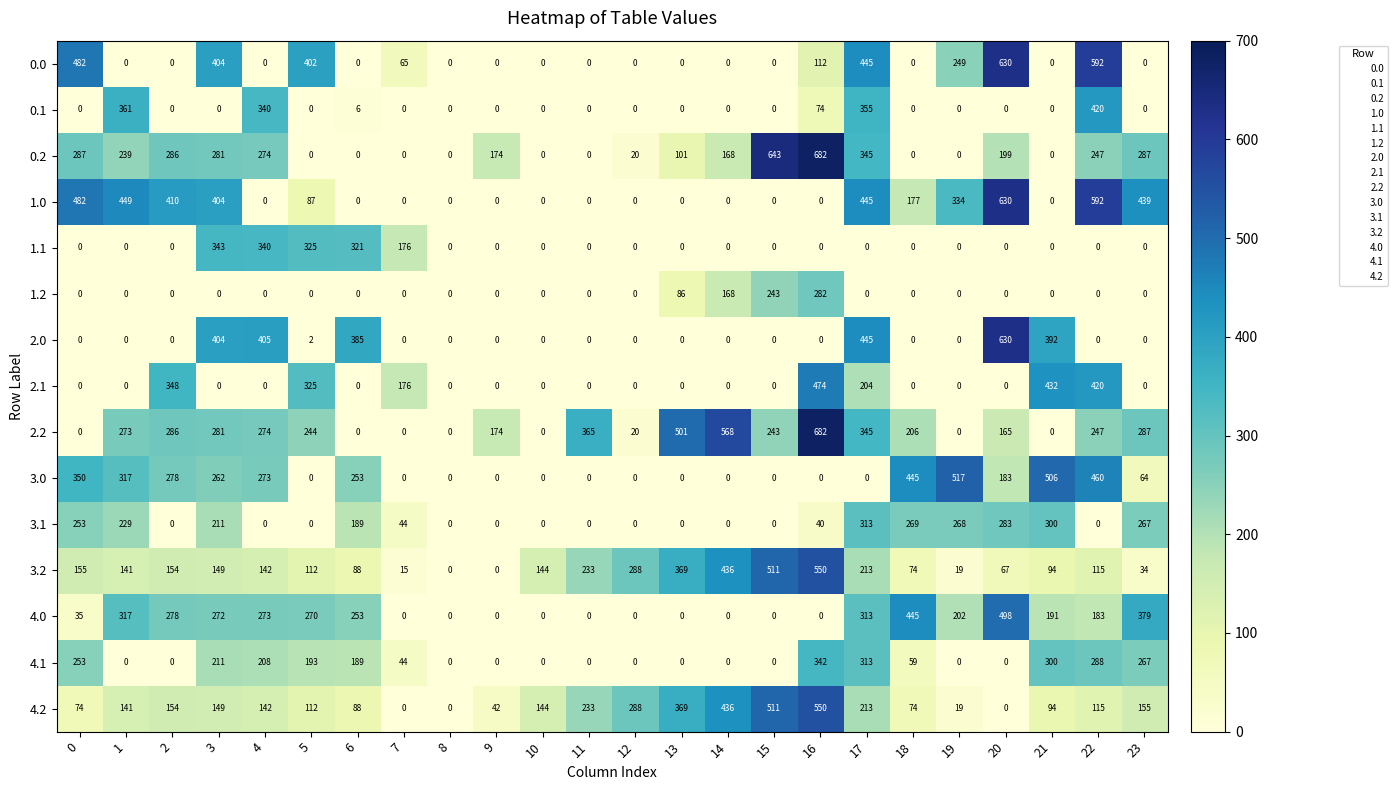

True or false: 2.1 has a value of 0 at 8.

True